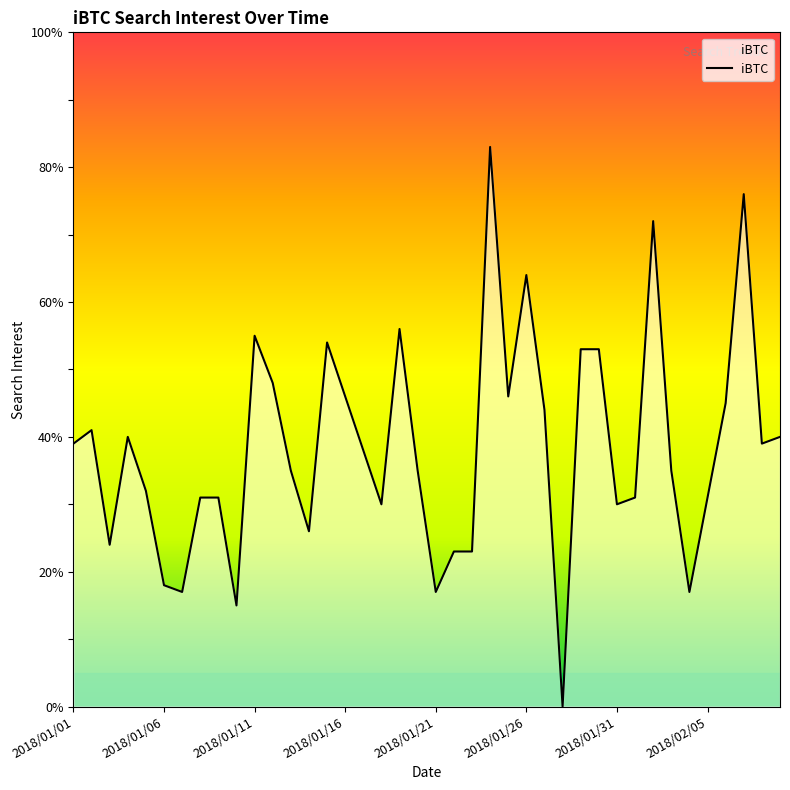

Does the chart display data point markers on the line(s)?

No